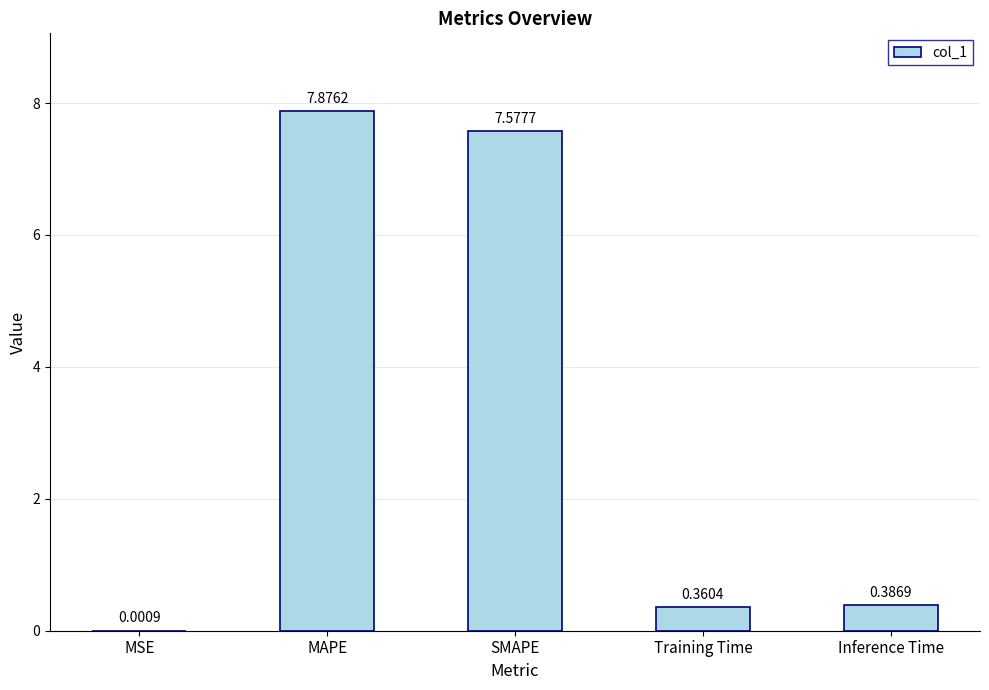

What is the difference between the values at Inference Time and SMAPE?

7.2